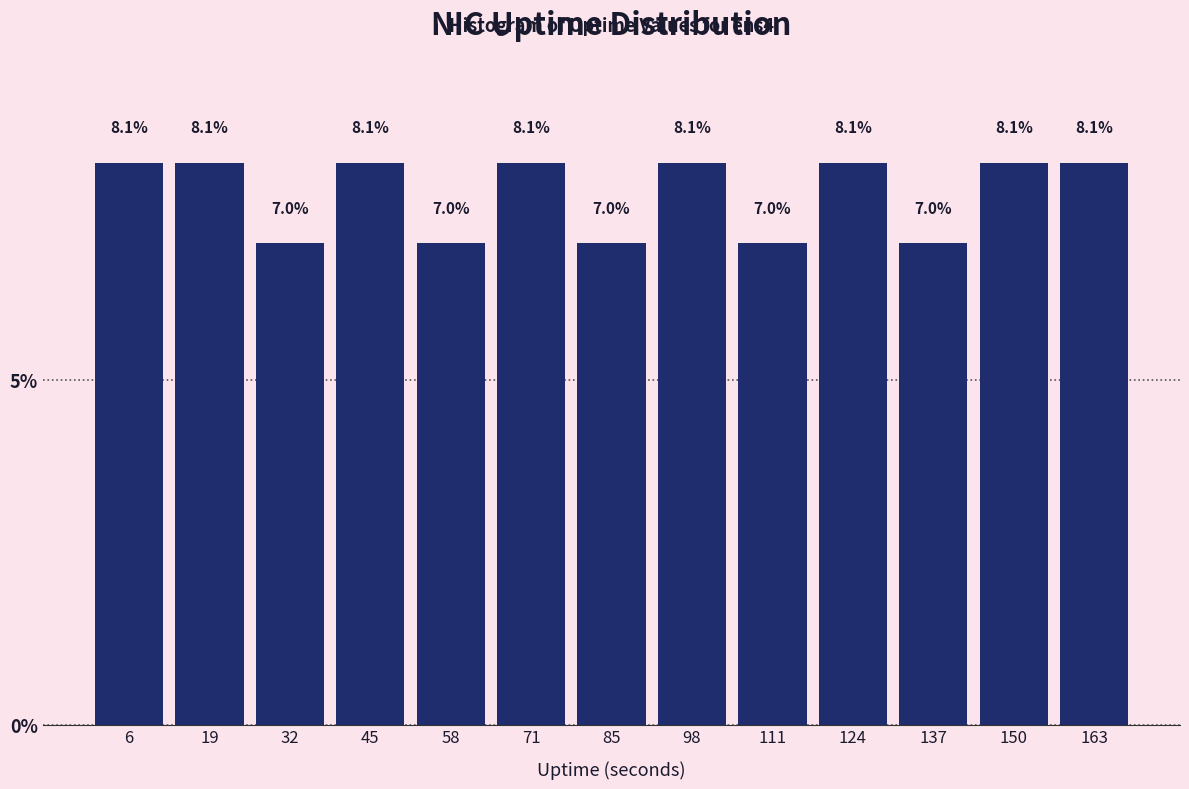

What is the height of the bar covering 66 to 78 on the x-axis? The bar edges are not printed on the chart, so give them approximately, as read against the axis.

8.1